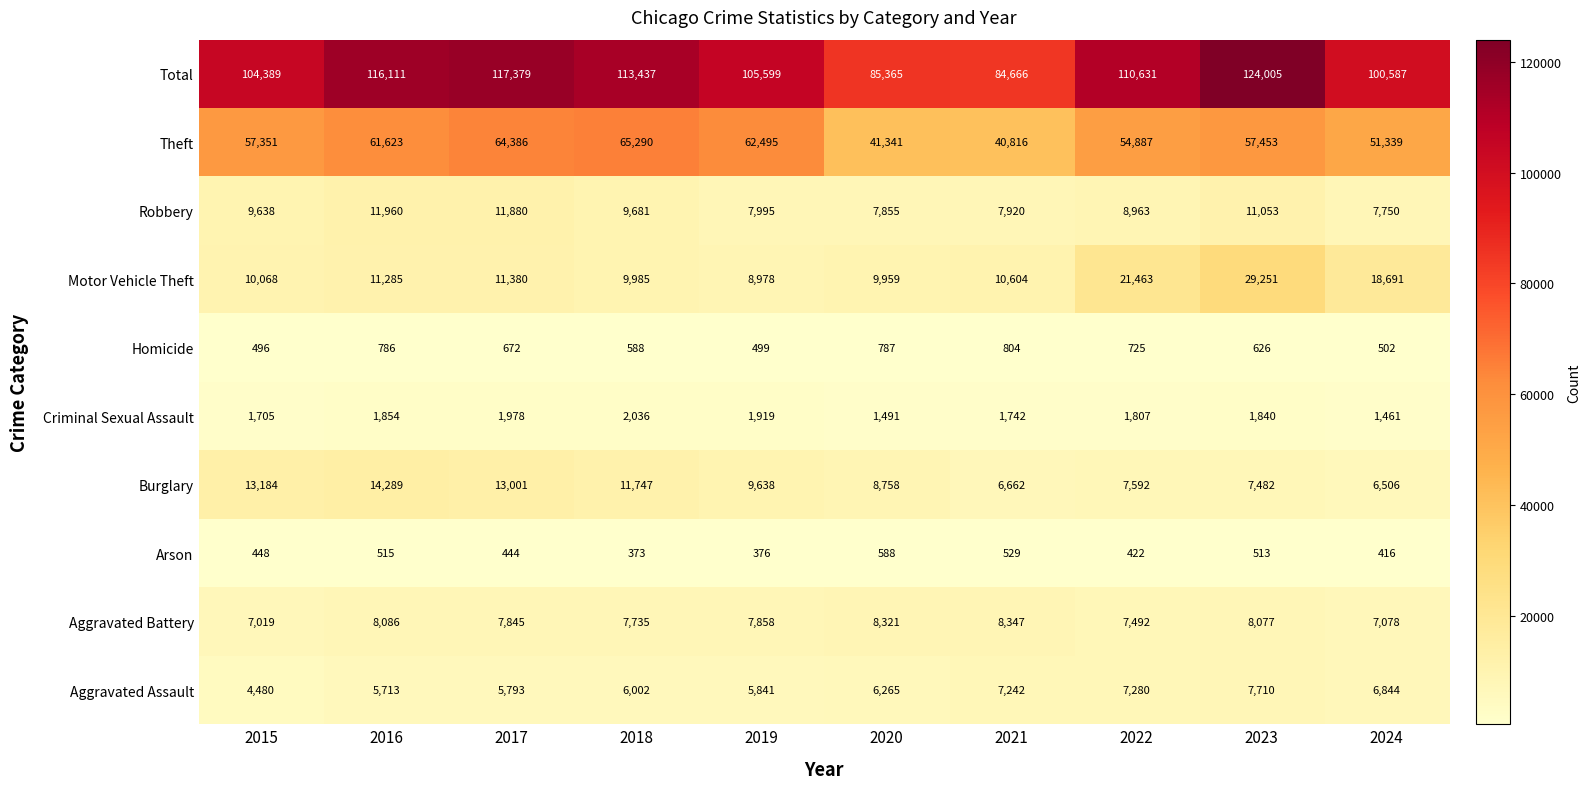

True or false: Aggravated Battery has a value of 1408 at 2015.

False